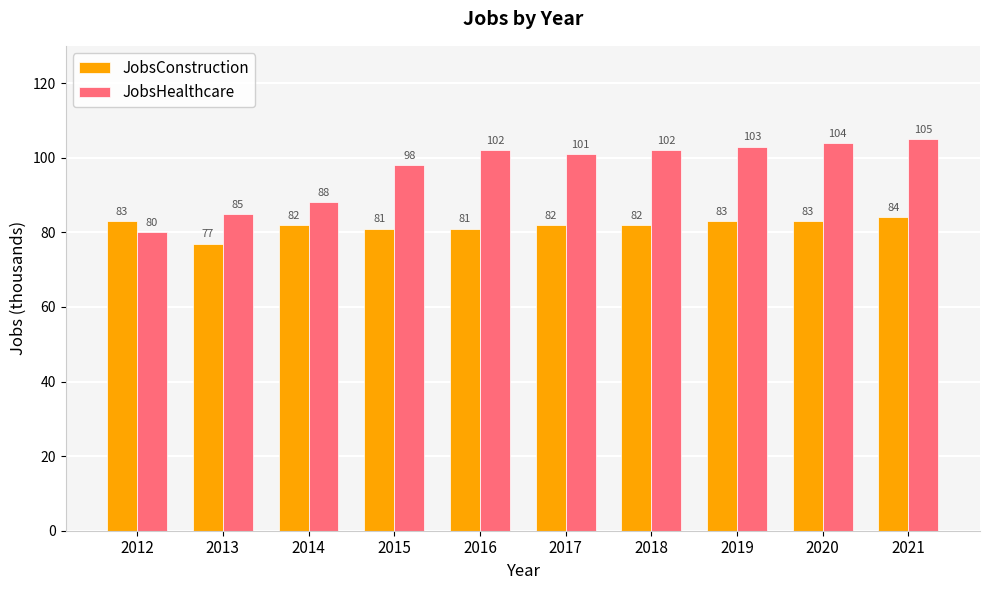

Reading right to left, what are all the values shown in this chart?

JobsConstruction: 84	83	83	82	82	81	81	82	77	83
JobsHealthcare: 105	104	103	102	101	102	98	88	85	80